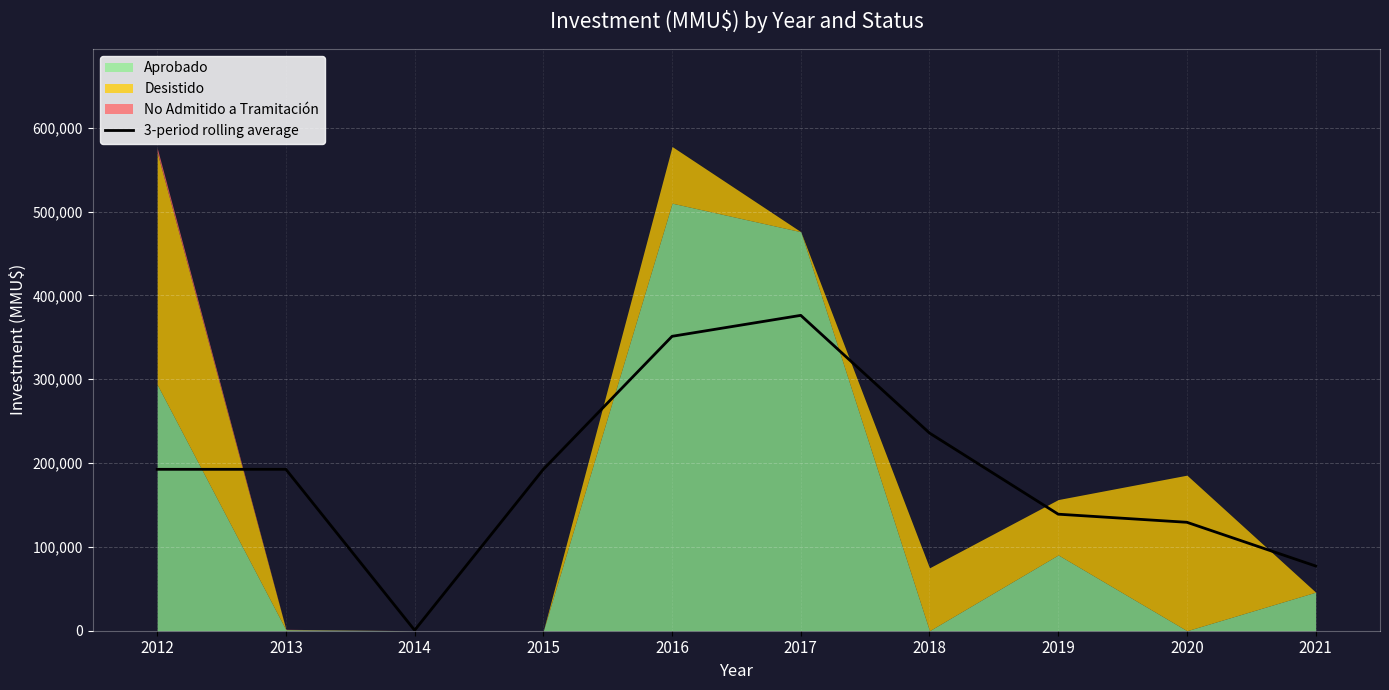

The chart shows a value of 77134.6 at 2013. True or false?

False